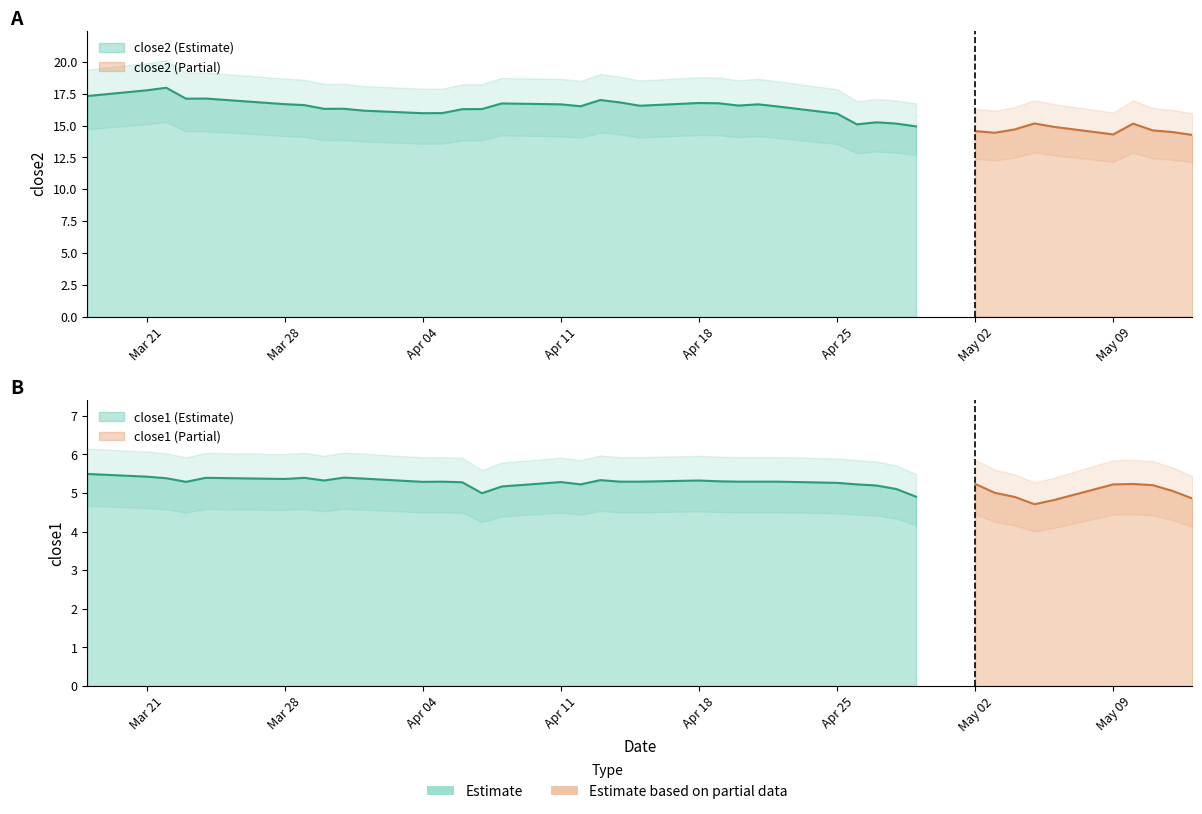

What is the minimum value shown in the chart?

4.7